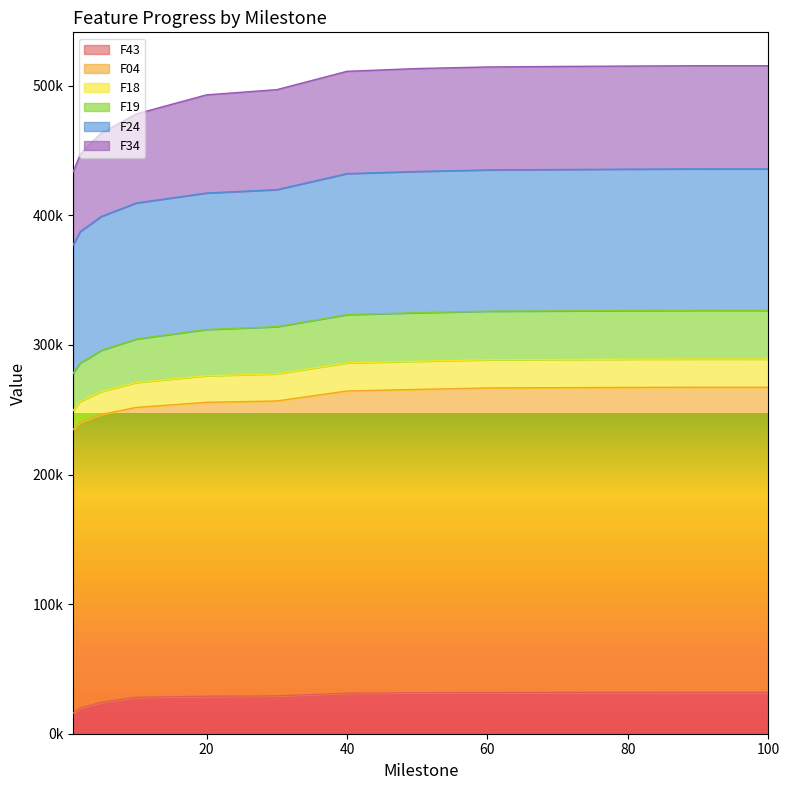

Where is F34 nearest to the value 406429?

10